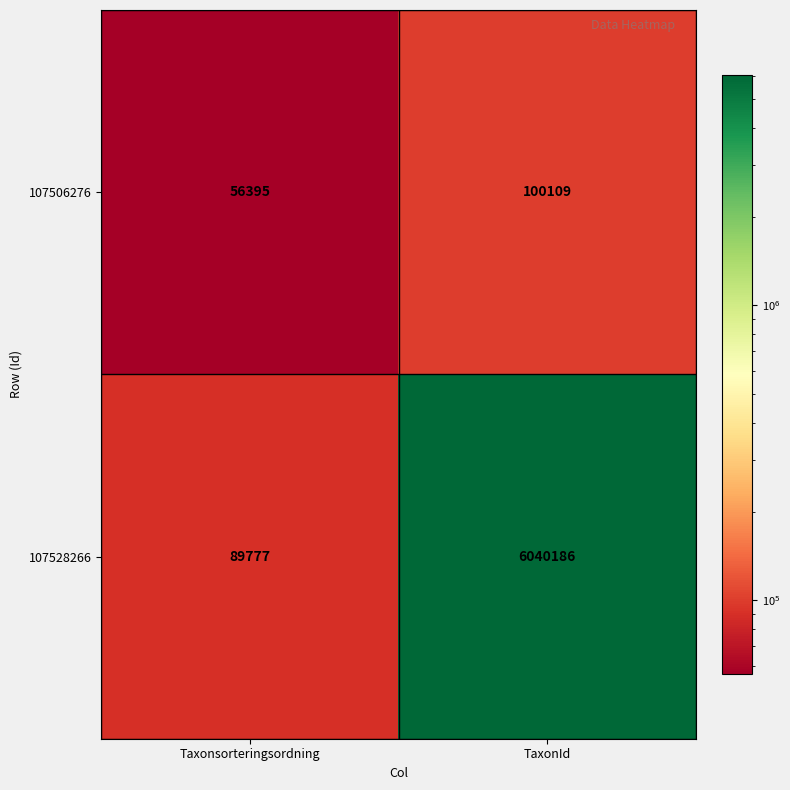

What is the average value of the 107506276 series?

78252